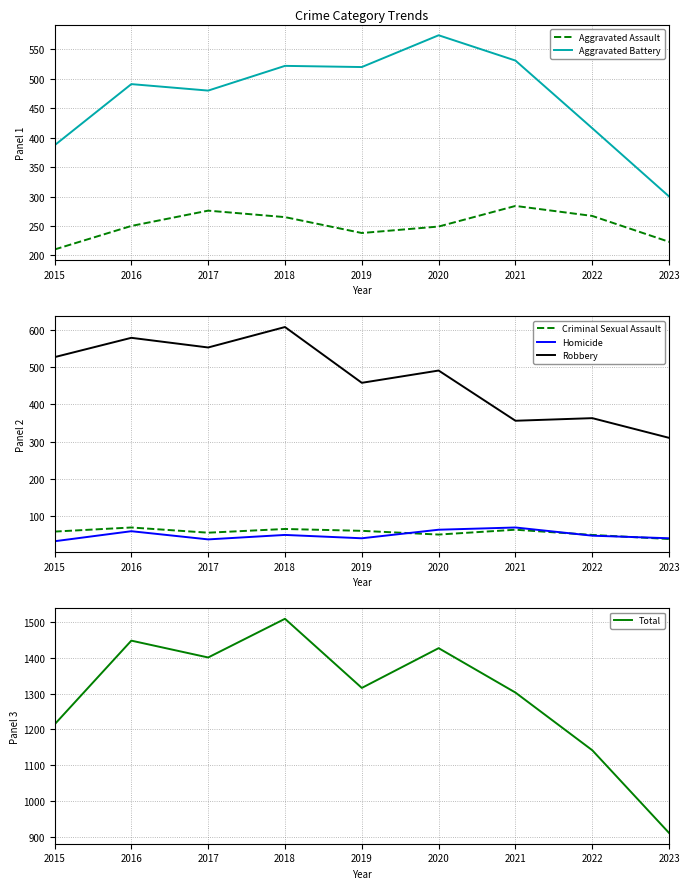

Is this an area chart (filled region under the line)?

No